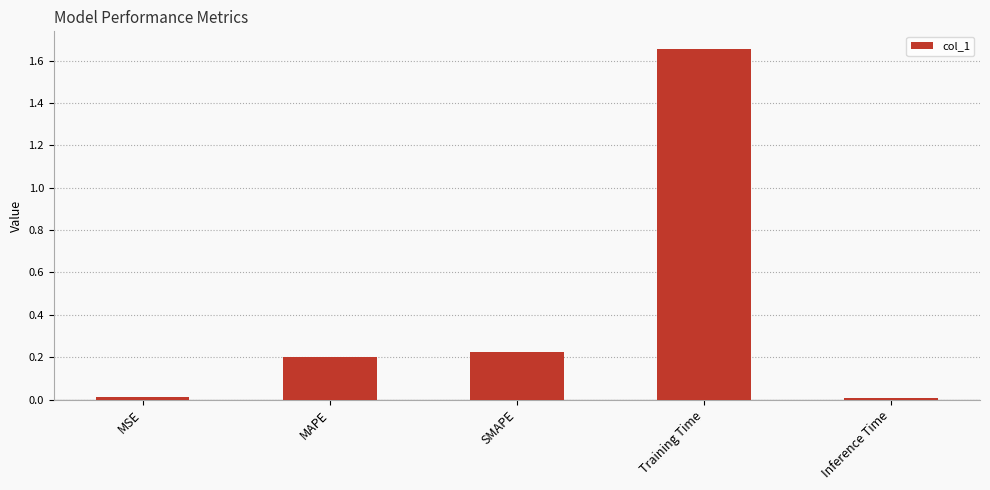

Which label corresponds to the largest value in the chart?

Training Time